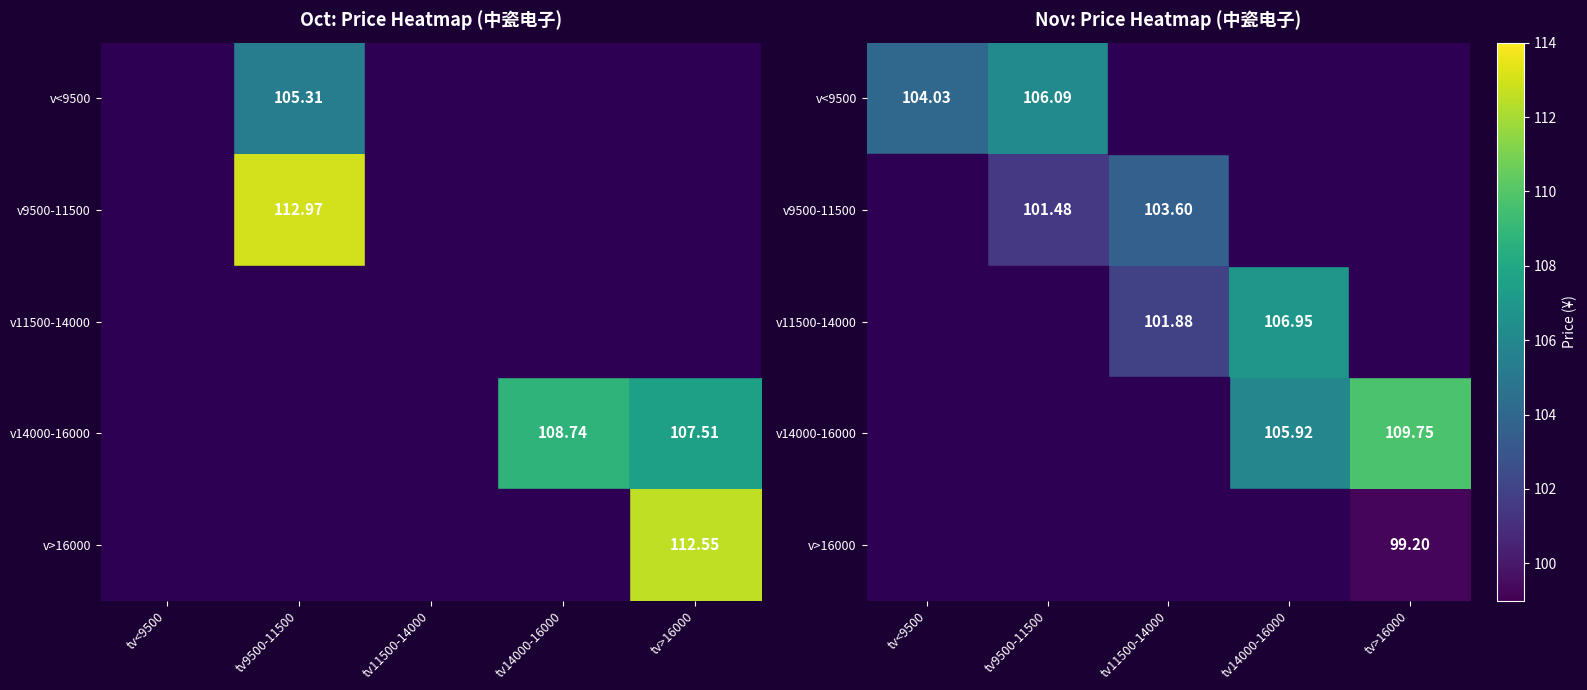

Which category has the highest value across all series?

tv>16000